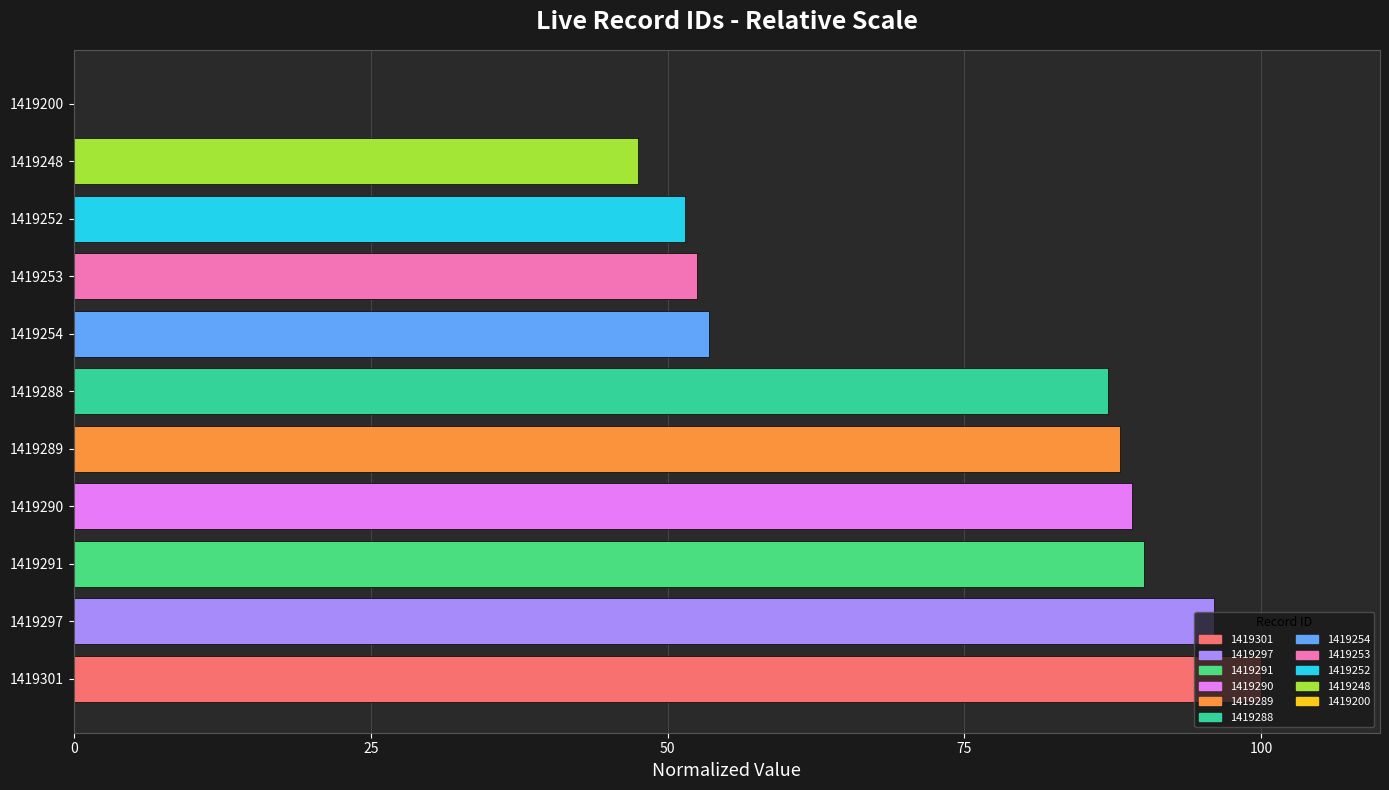

At which category does the chart reach its peak across all series?

1419301